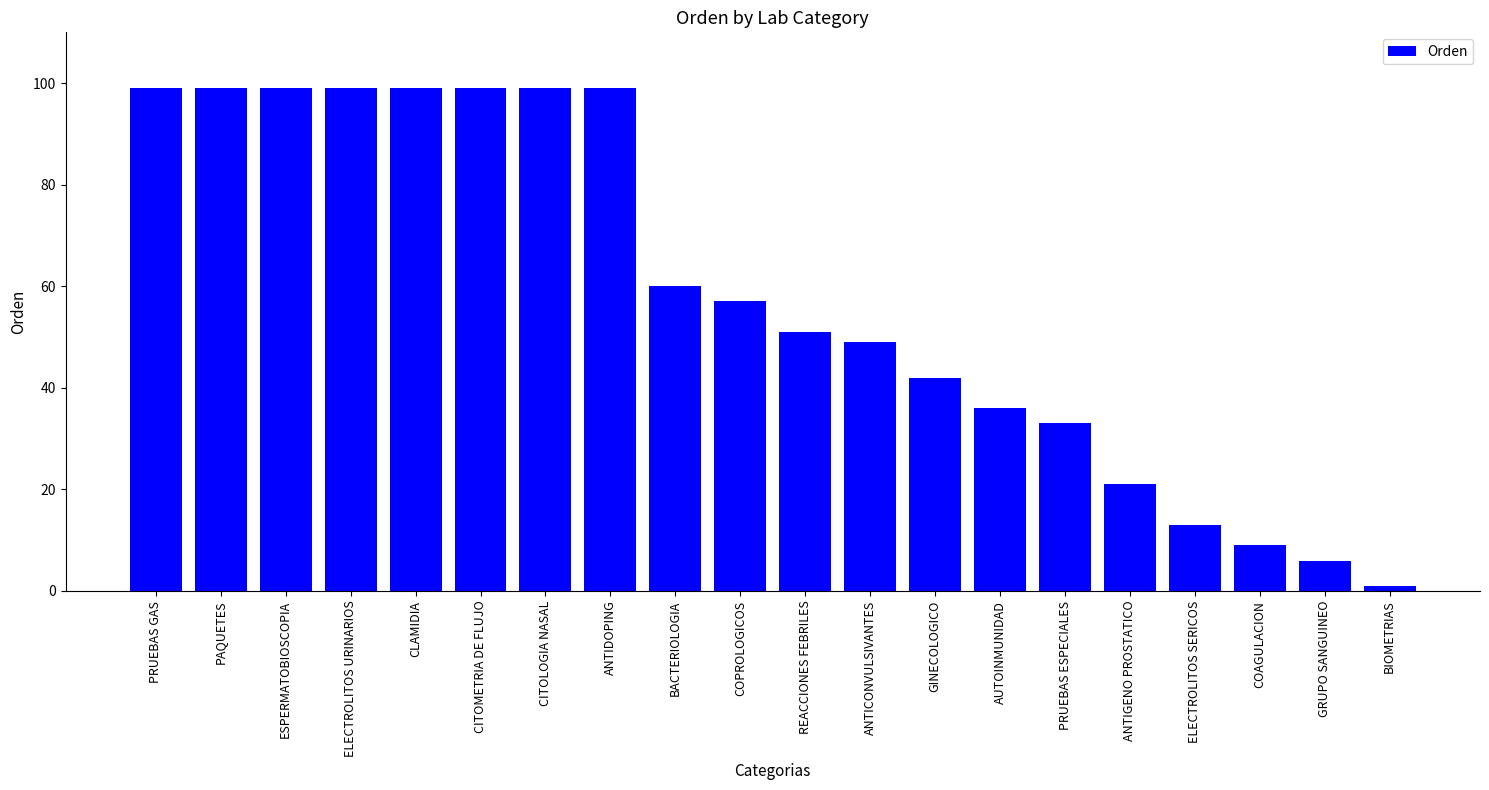

What is the approximate value at REACCIONES FEBRILES?

51